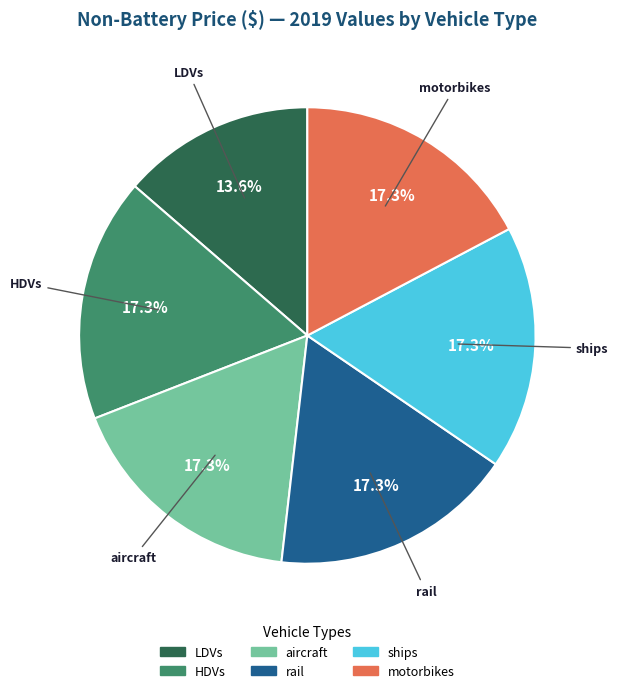

Does any single category account for the majority?

No